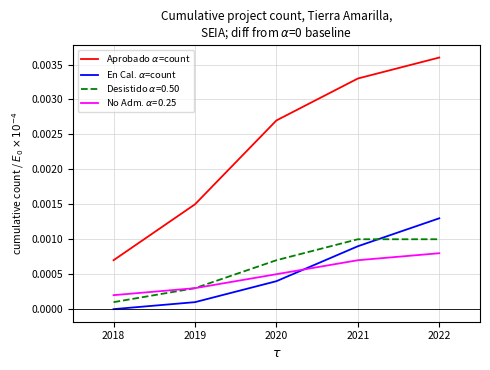

True or false: Aprobado $\alpha$=count and En Cal. $\alpha$=count cross at least once.

False